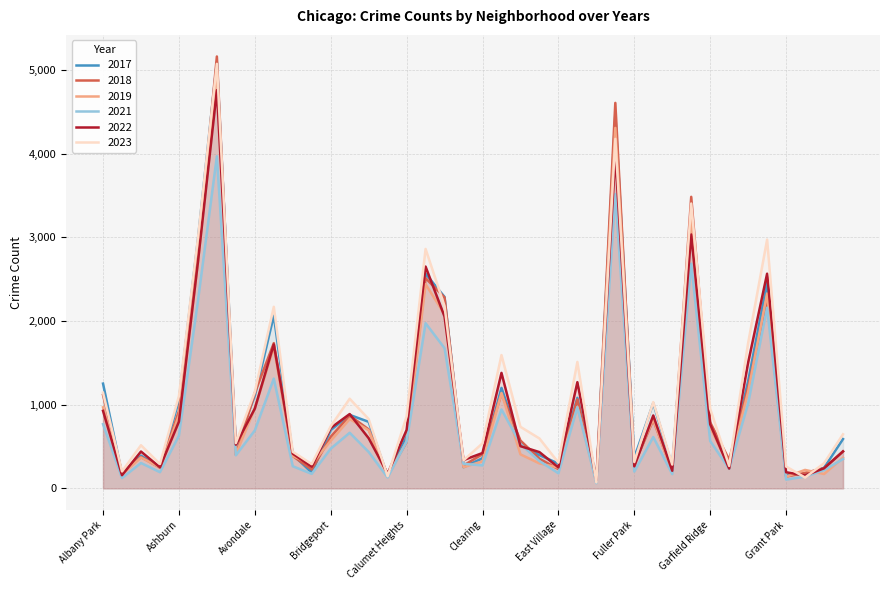

At which label does 2017 first exceed 620?

Albany Park